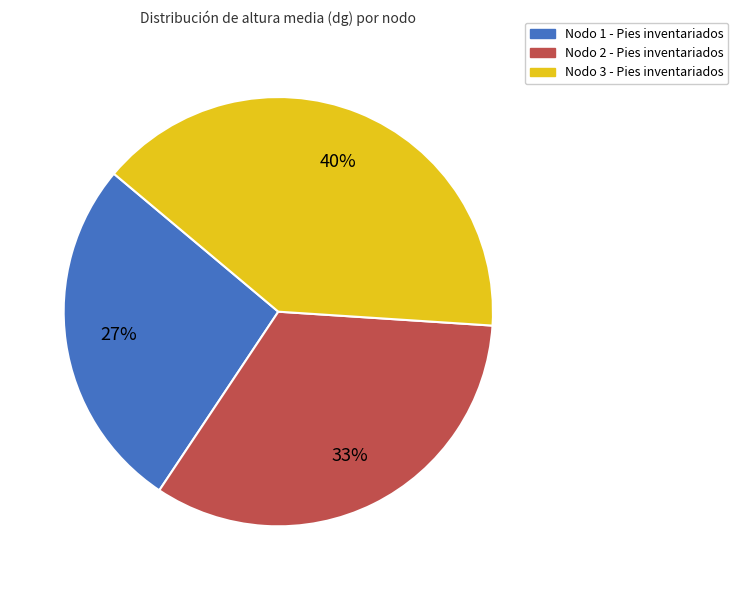

Rank the categories by value from lowest to highest.

Nodo 1 - Pies inventariados, Nodo 2 - Pies inventariados, Nodo 3 - Pies inventariados